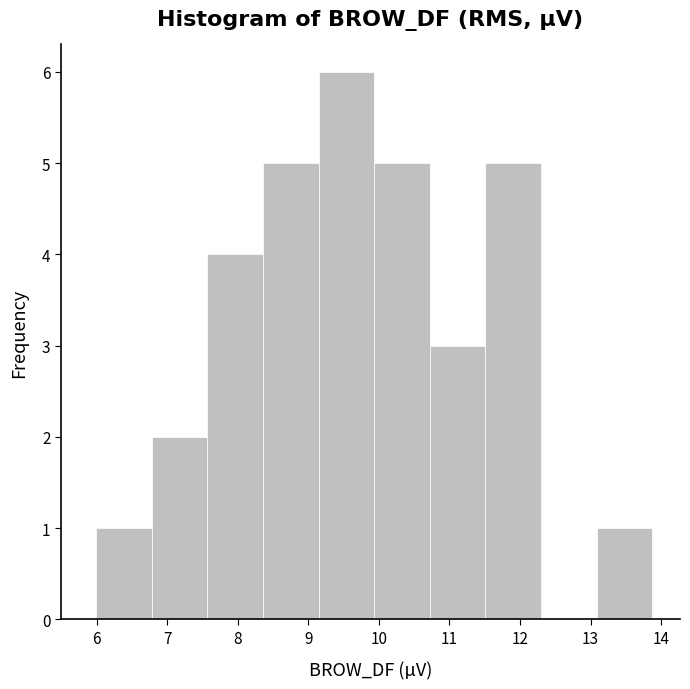

Which range on the x-axis has the tallest bar?

9.1 to 9.9